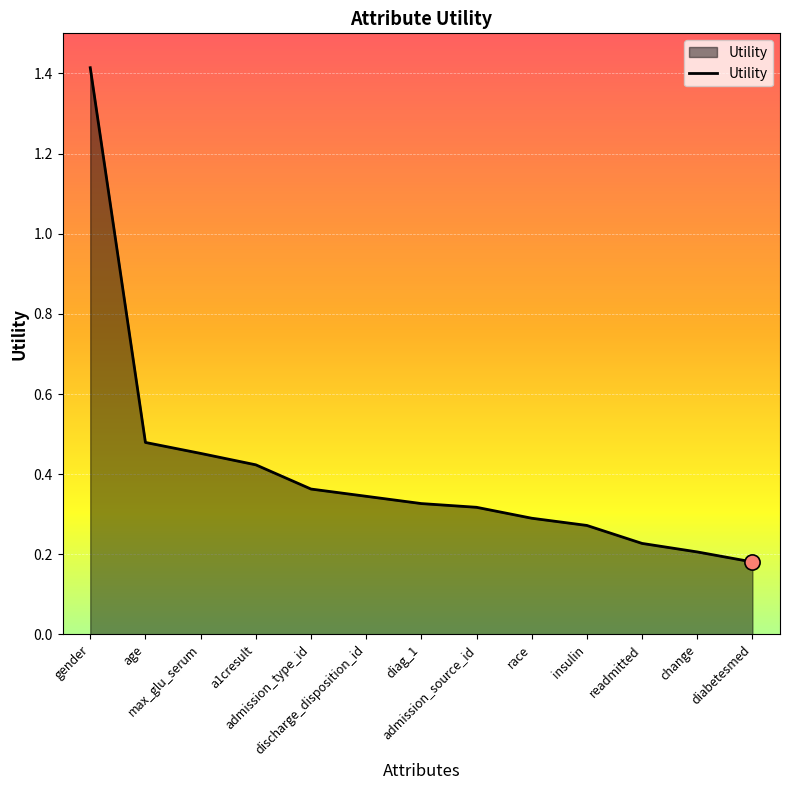

What is the change in value from race to change?

-0.1